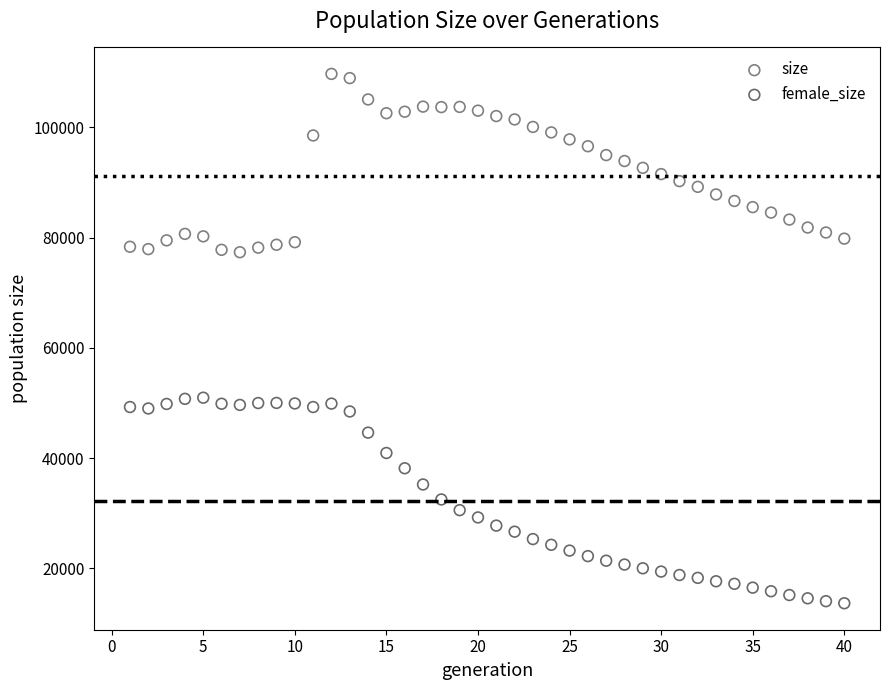

Across all data points, what is the range of Y values (max minus min)?

96069